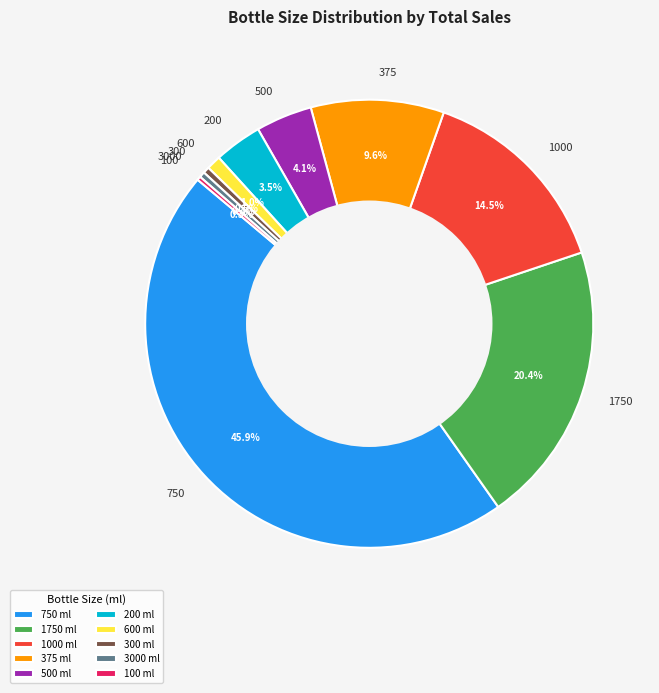

Is 500 the majority of the pie?

No